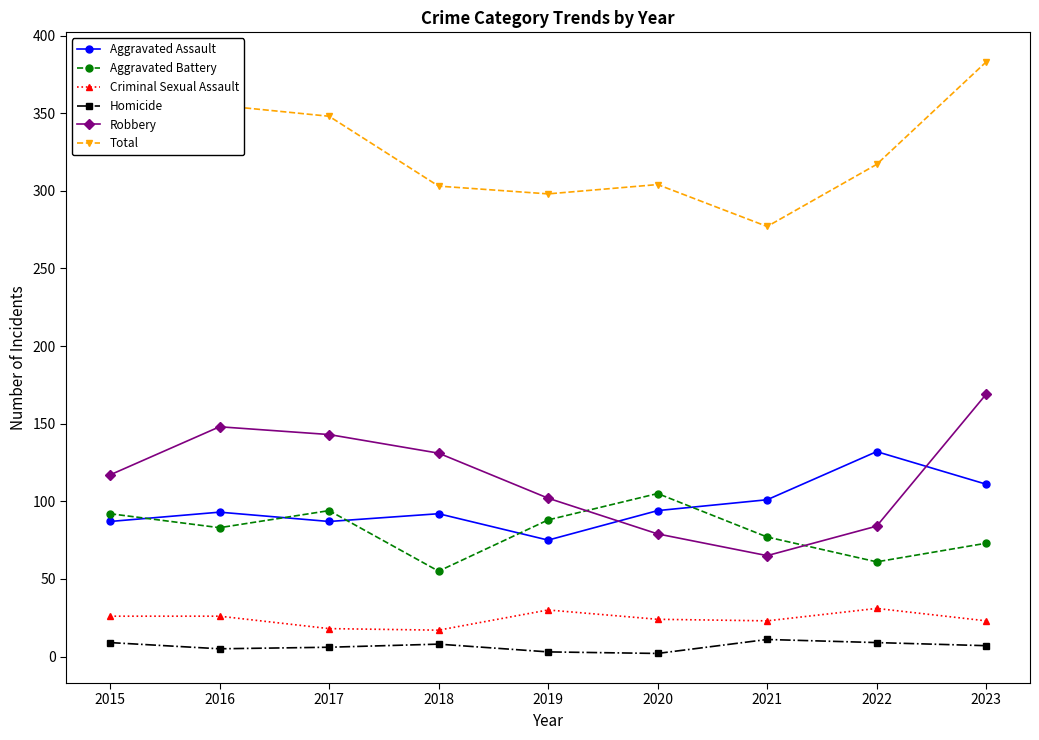

What is the total value across all series at 2019?

596